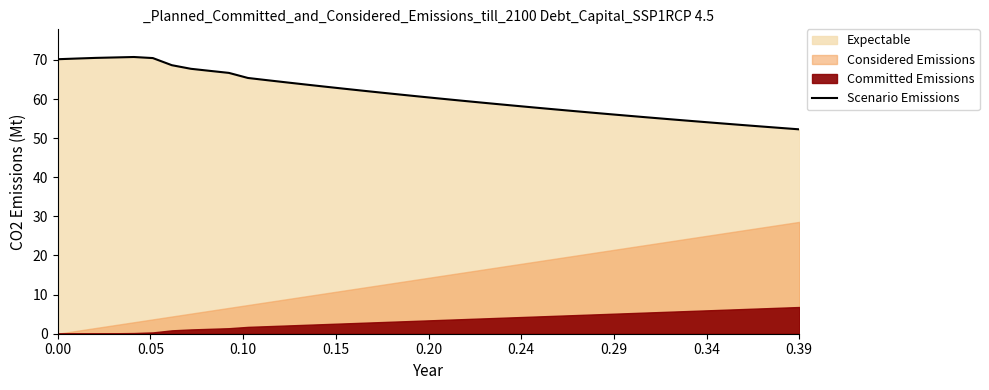

What is the maximum value for Scenario Emissions?

70.7